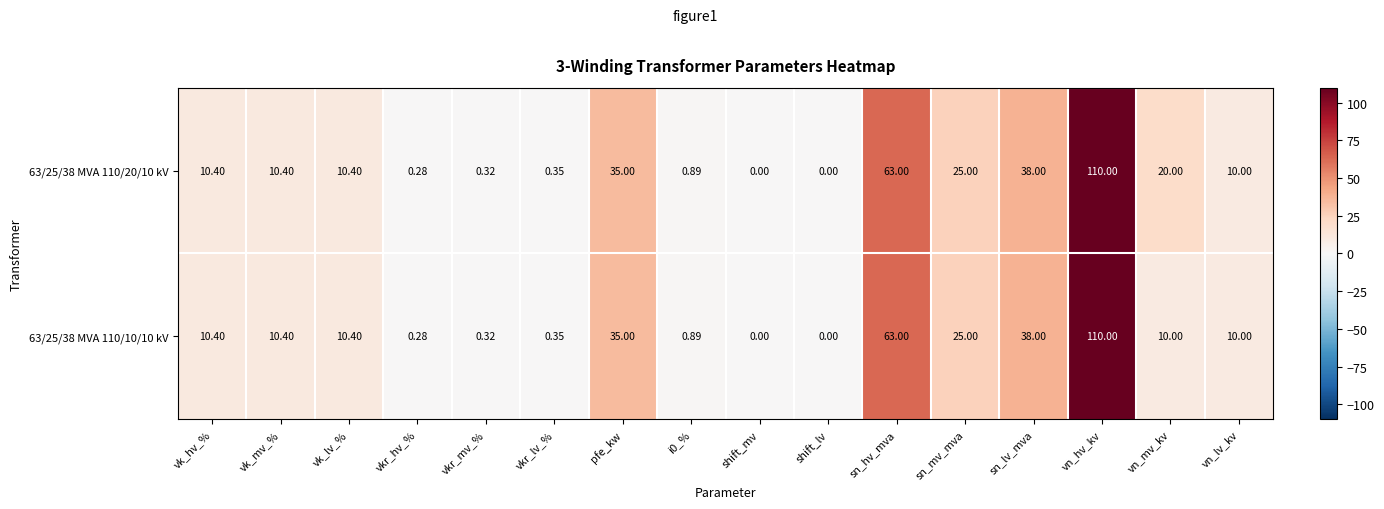

At which category is the sum across all series the highest?

vn_hv_kv